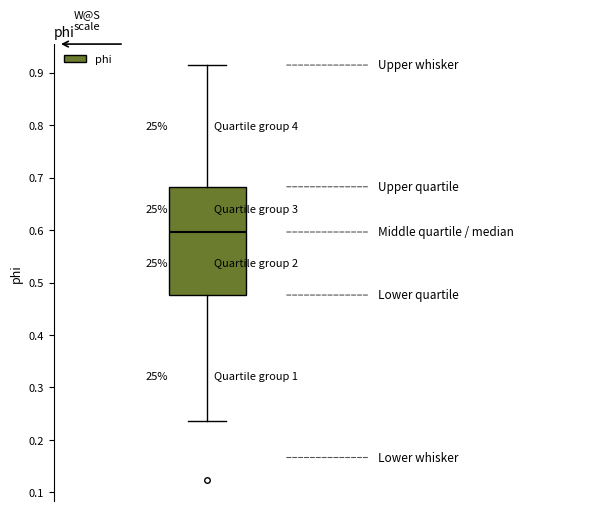

Transcribe this box plot: give where the median line is, the range the box spans, and where the two whiskers end, as read against the y-axis. The values are not printed on the chart, so give them approximately, as read against the axis.

median 0.60, box 0.48 to 0.68, whiskers 0.24 to 0.91